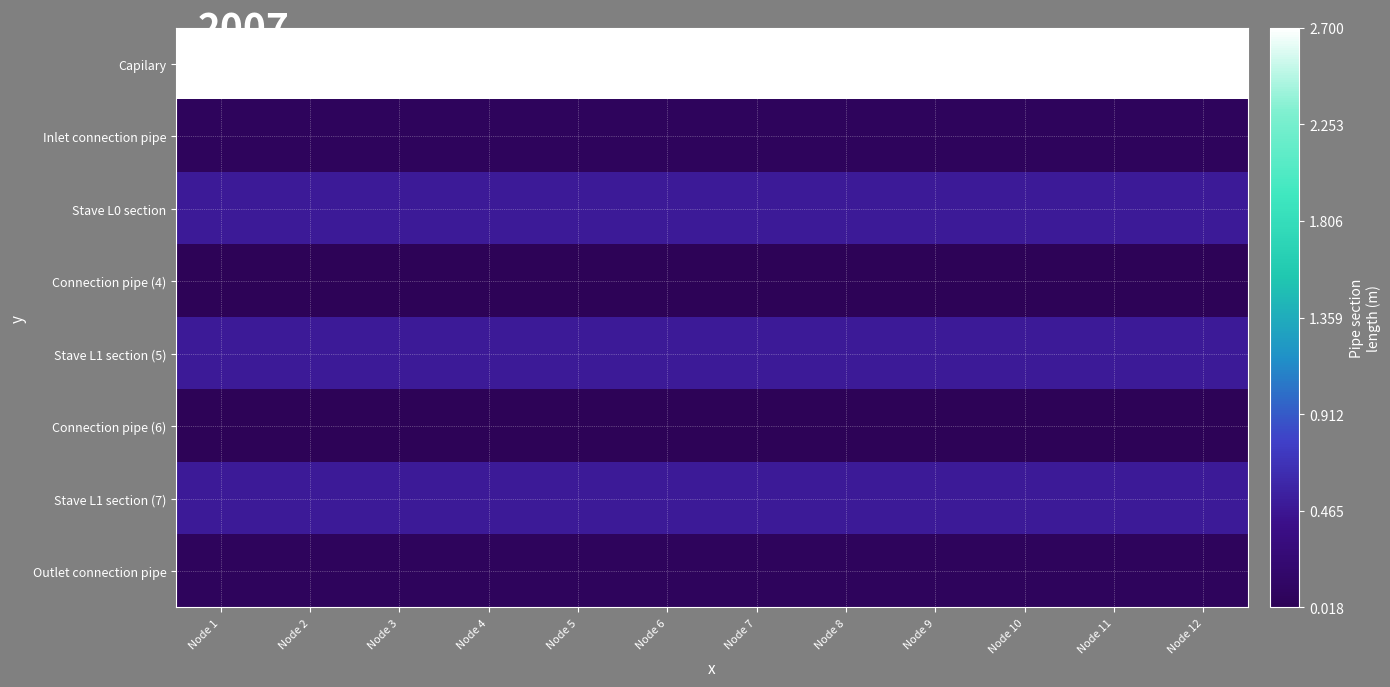

What is the total value across all series at Node 8?

4.4